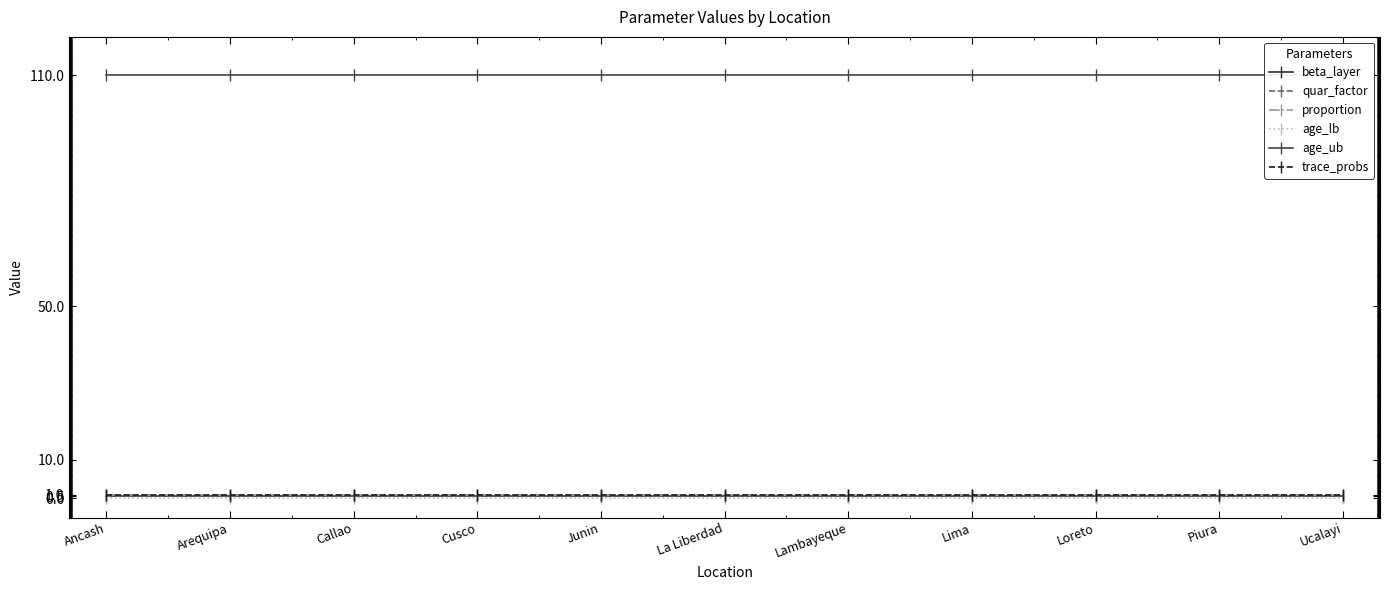

The age_ub series shows 156.8 at Arequipa. True or false?

False